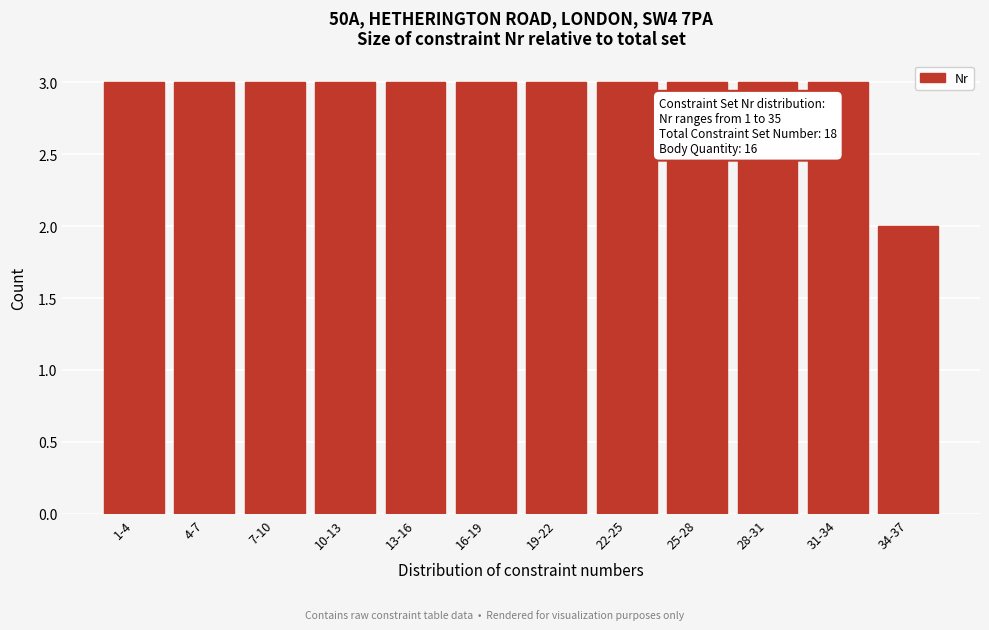

Reading left to right, transcribe all the data shown in this chart.

3	3	3	3	3	3	3	3	3	3	3	2